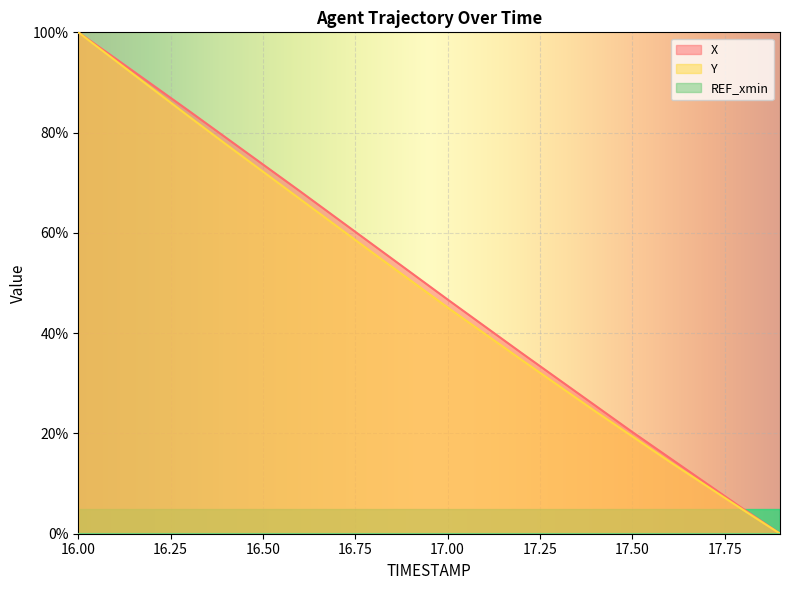

What is the approximate value of Y at 17.2?

34.7